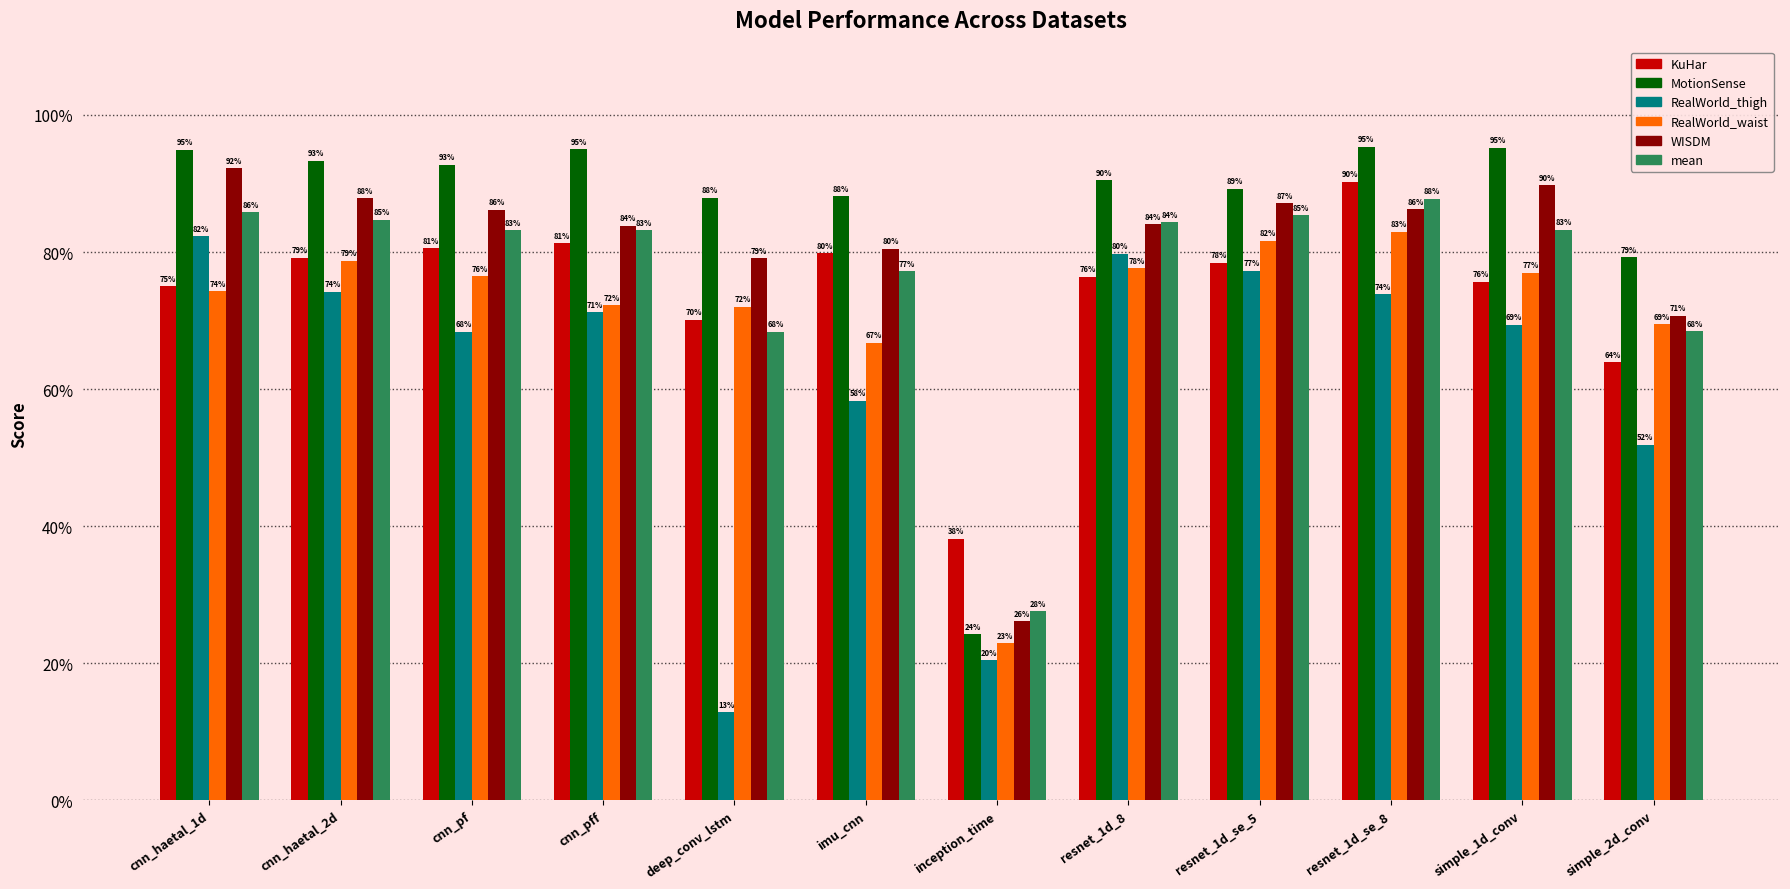

Does the chart contain stacked bars?

No